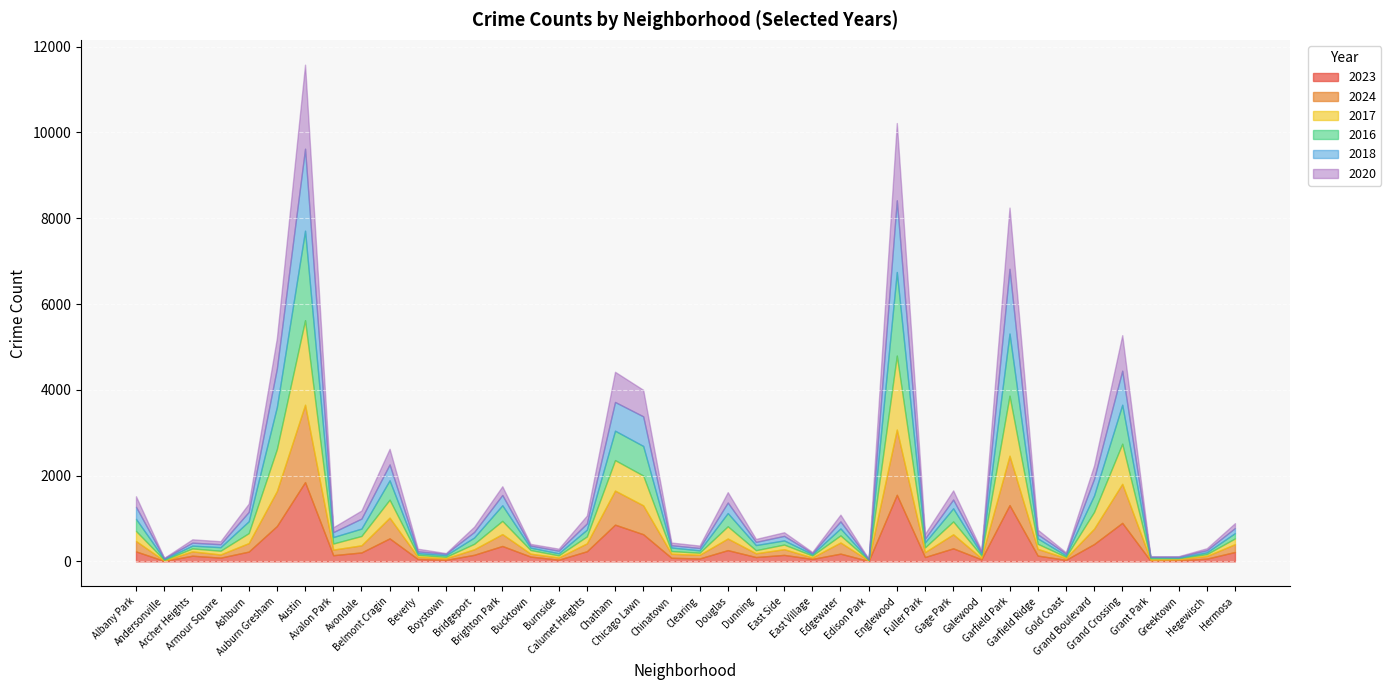

How many series are shown in this chart?

6